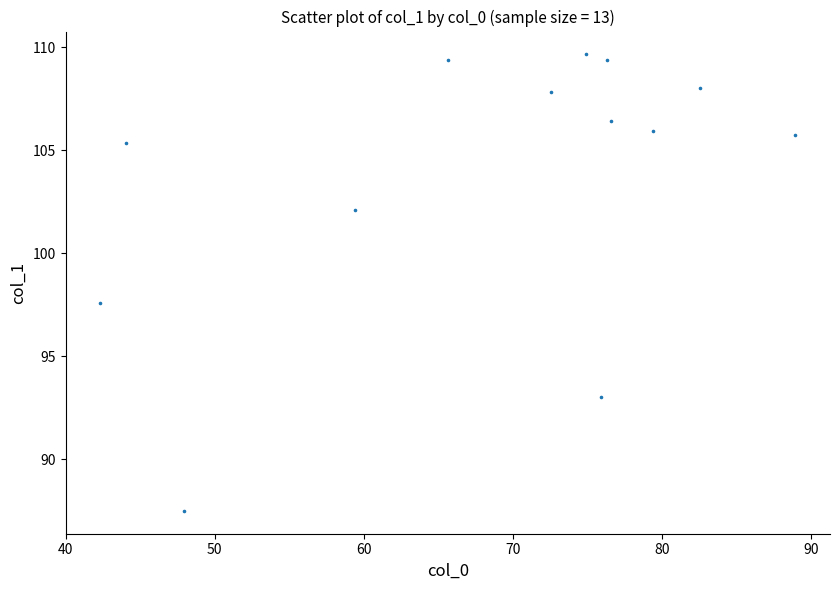

What Y value in the scatter plot is closest to 98?

97.6